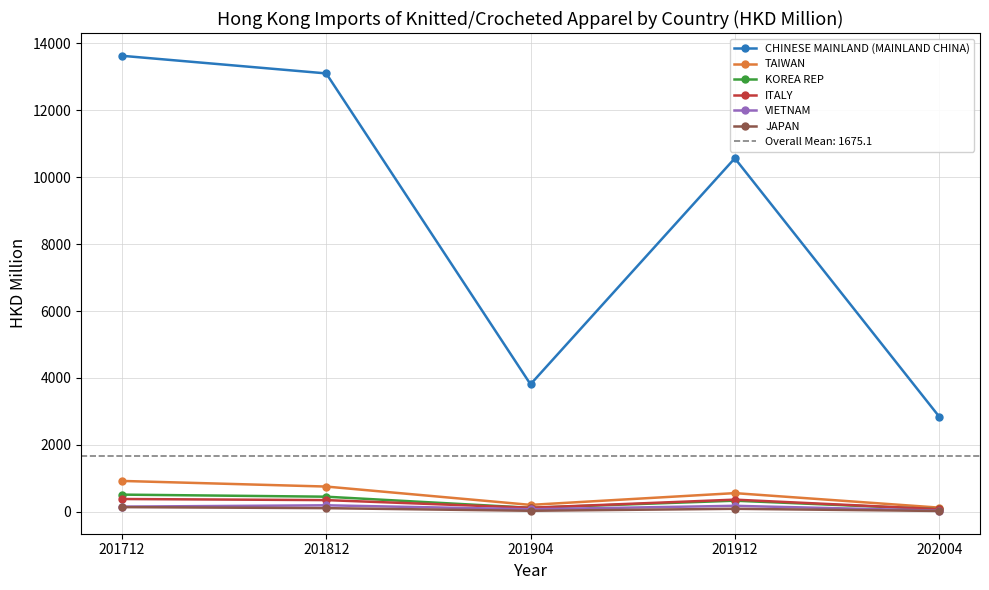

Count the number of data series in this chart.

6